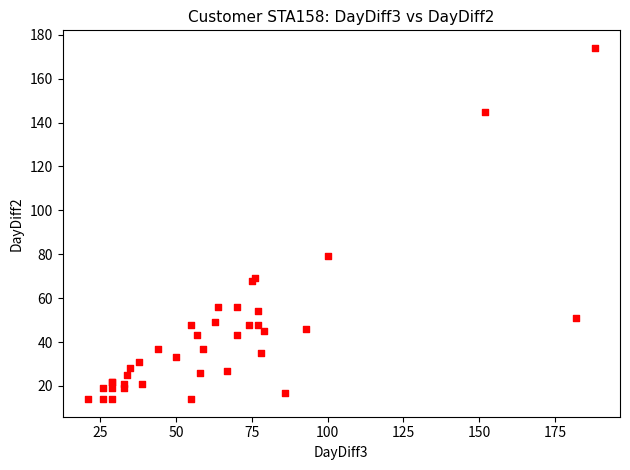

What Y value in the scatter plot is closest to 94?

79